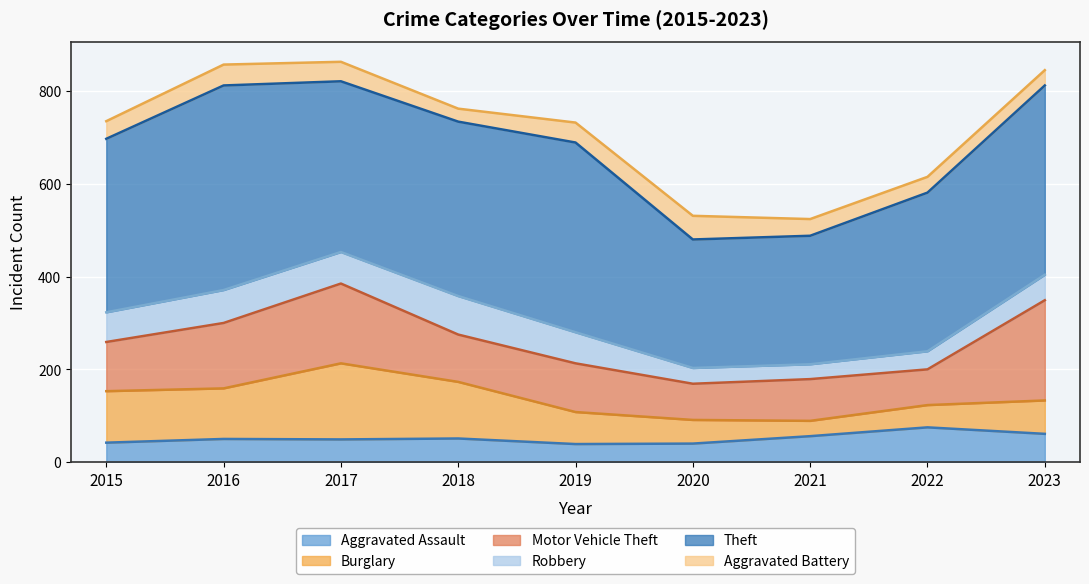

What is the difference between the maximum and minimum values in the Aggravated Assault series?

36